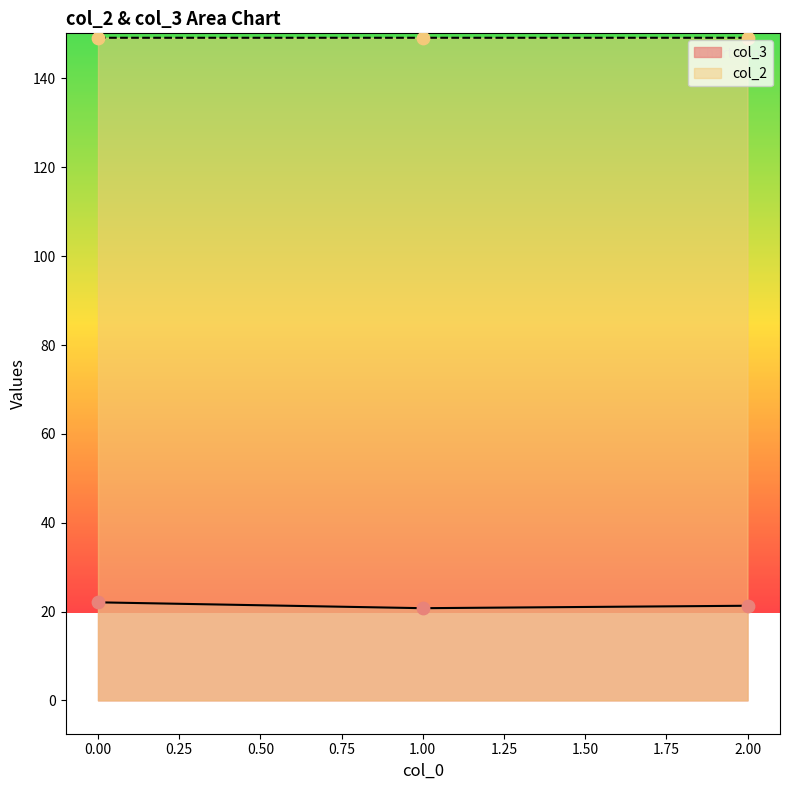

At how many categories does at least one series exceed 46?

3